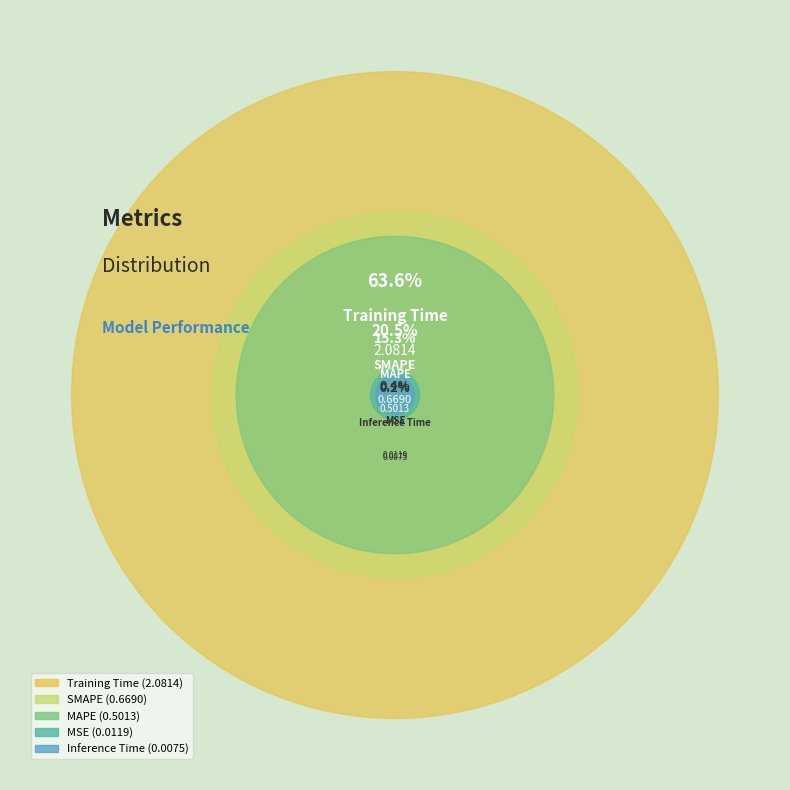

How many slices are in this pie chart?

5